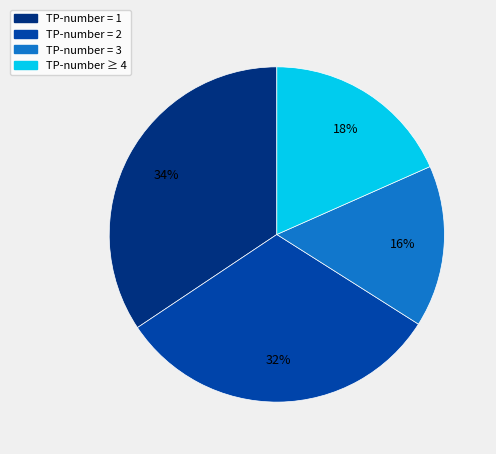

Is there a majority slice in this chart?

No